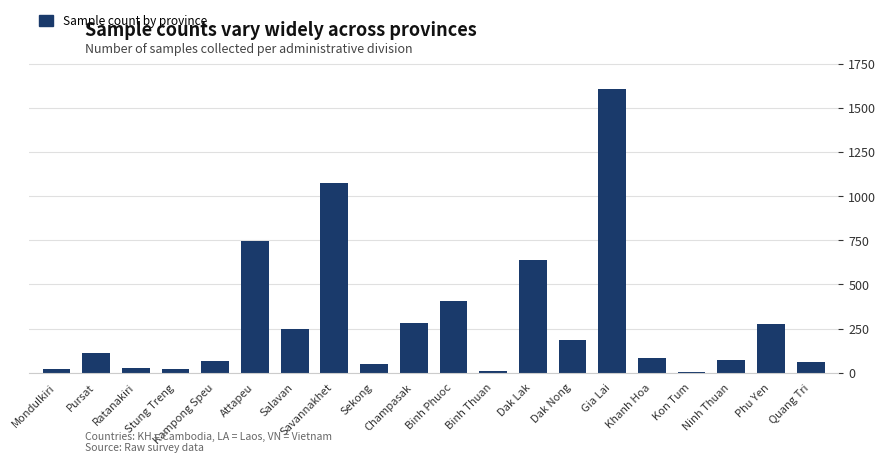

What is the sum of all values?

5981